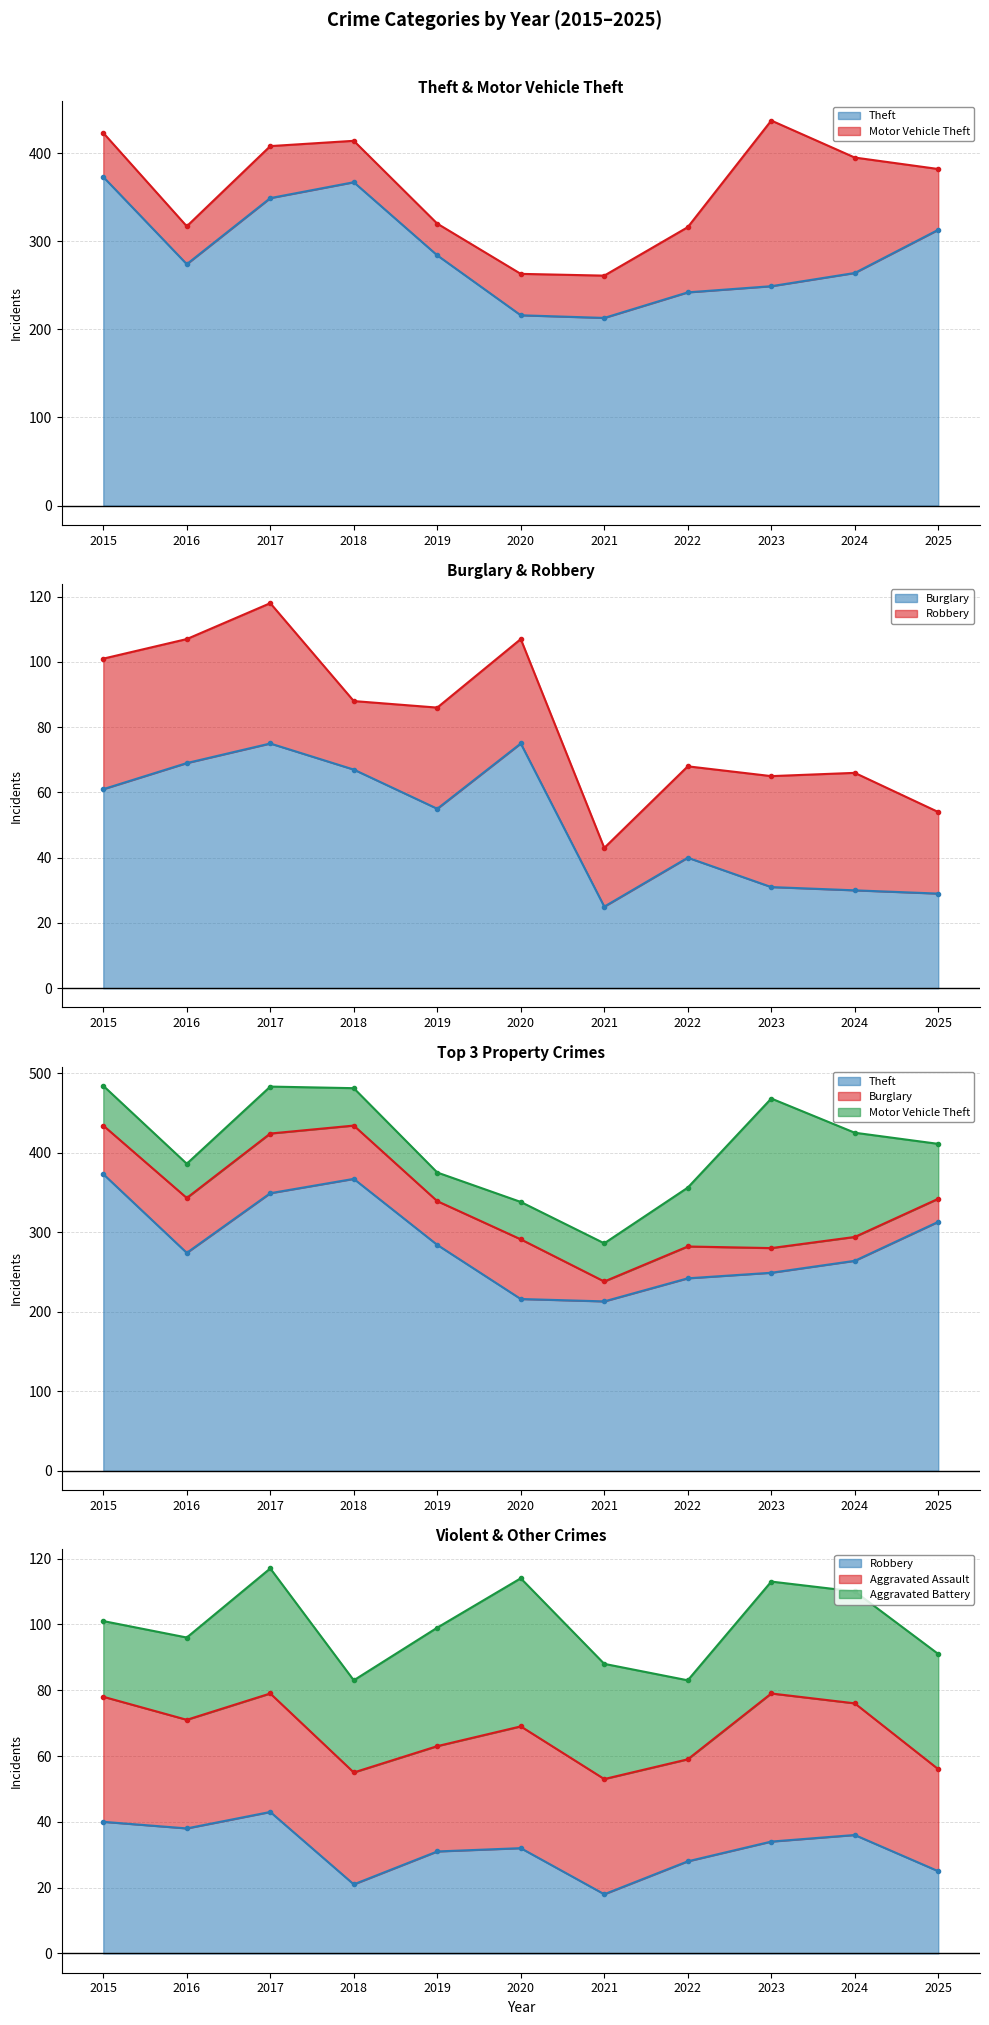

The value of Burglary at 2017 is 75. True or false?

True